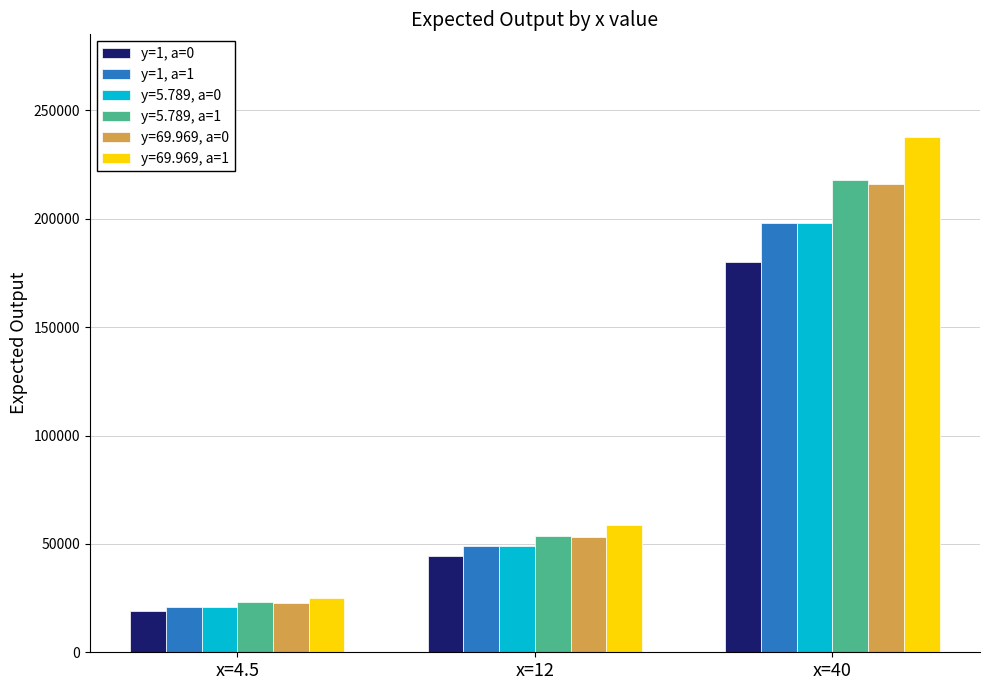

At which label is y=1, a=1 closest to 109450?

x=12